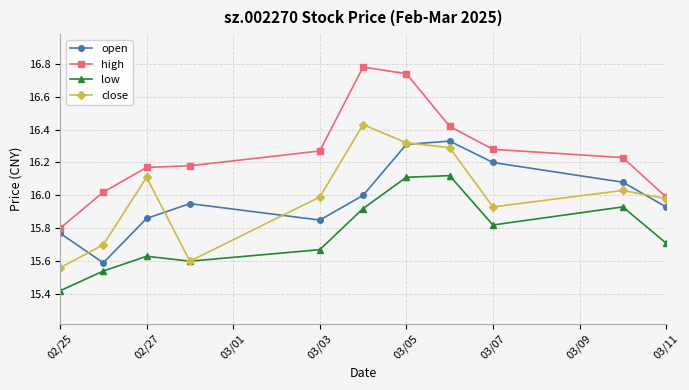

Which series has the largest range (max minus min)?

high